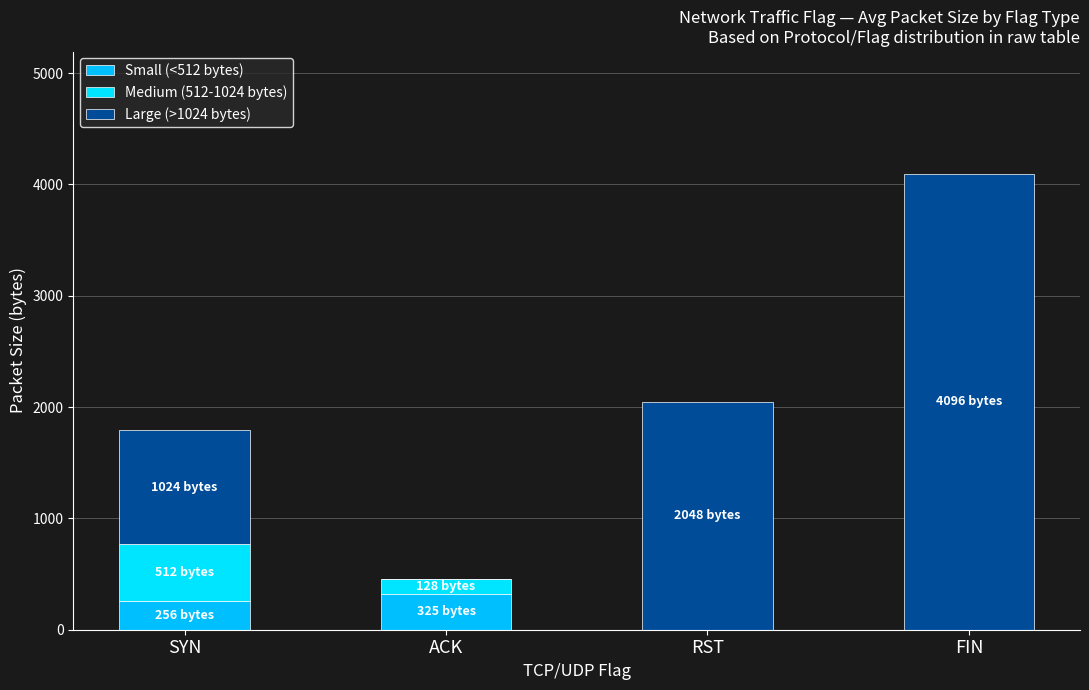

What is the sum of the Large (>1024 bytes) values at FIN and RST?

6144